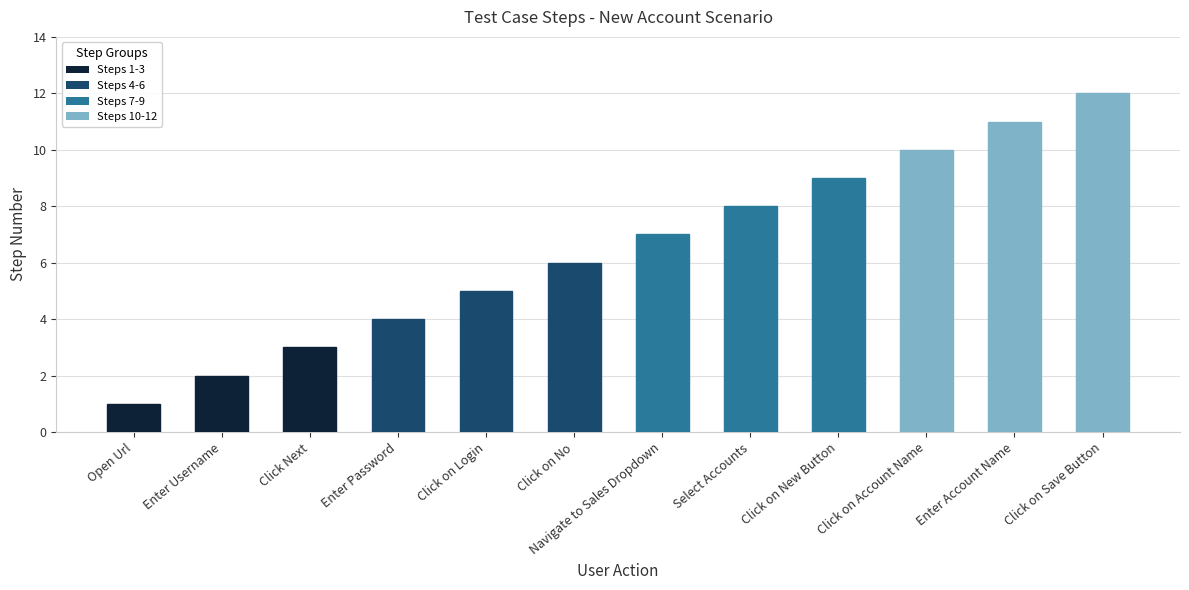

What is the maximum value shown in the chart?

12